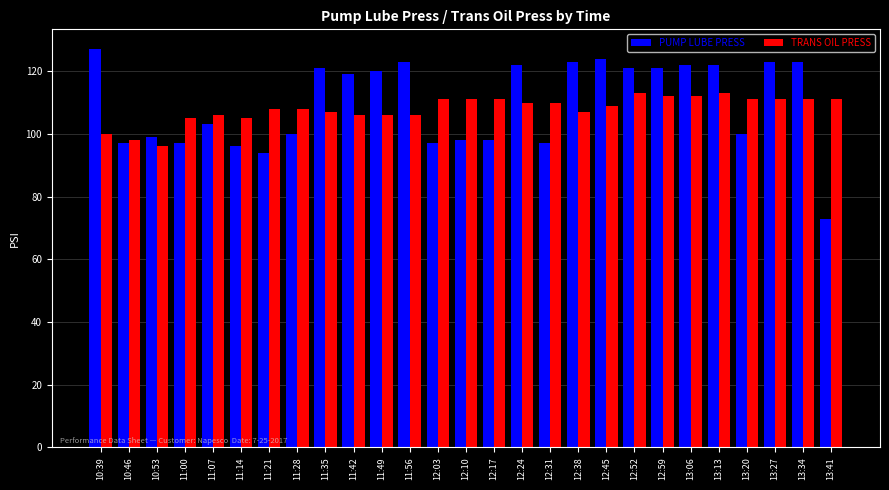

True or false: TRANS OIL PRESS has a value of 145 at 10:39.

False